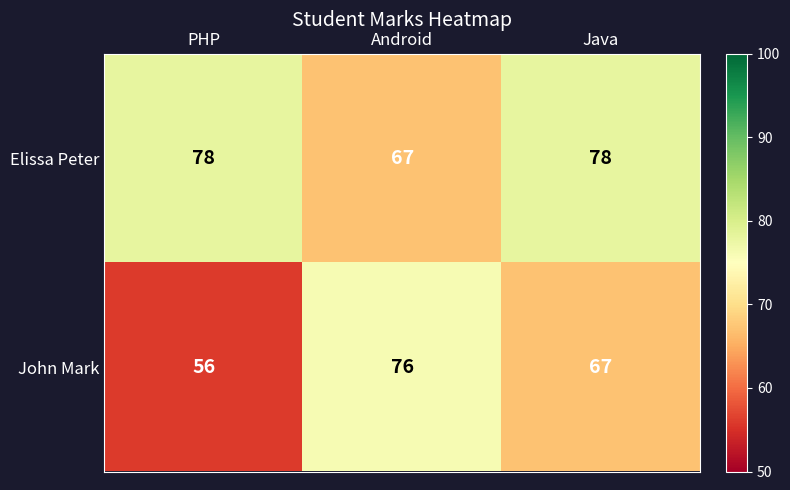

At how many categories does at least one series exceed 67?

3